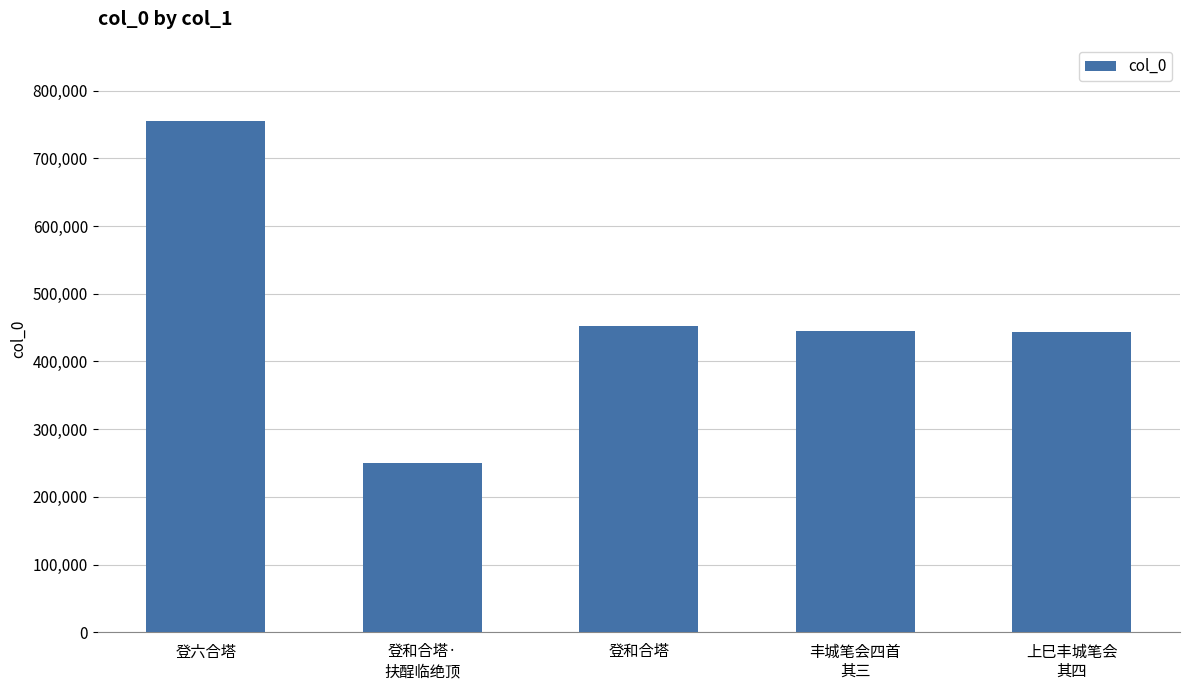

What is the ratio of the value at 上巳丰城笔会
其四 to the value at 登和合塔?

1.0